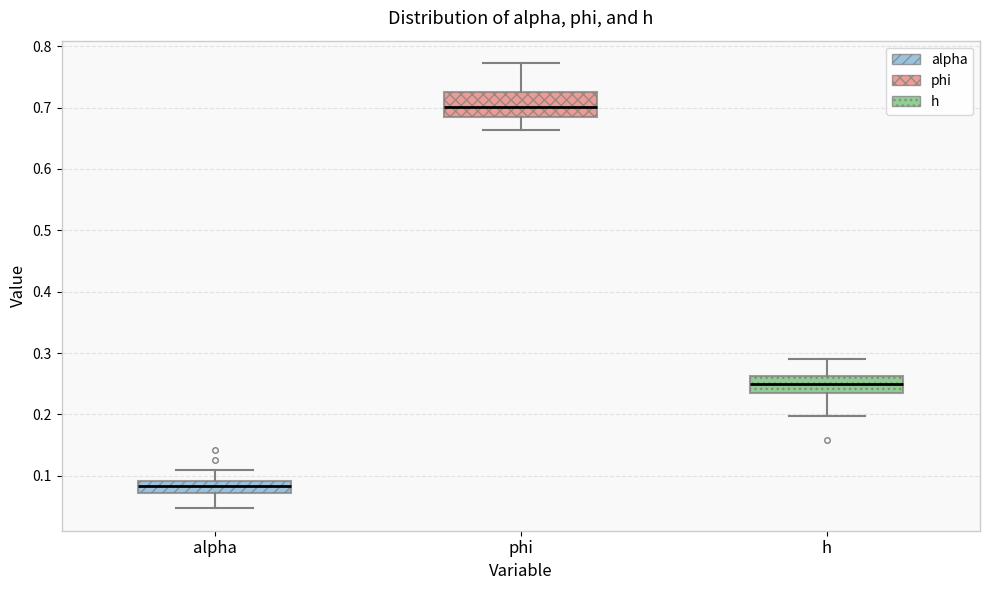

Which box's median line is the highest?

phi